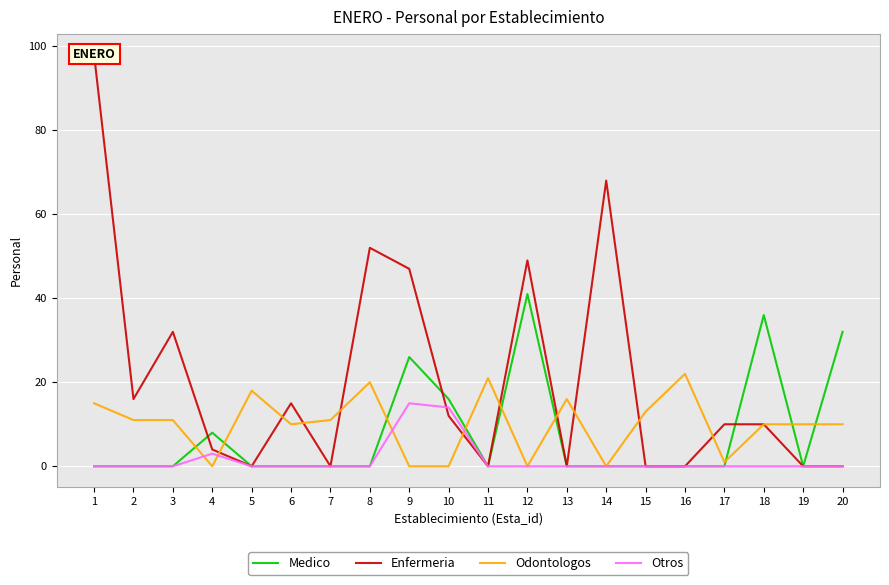

What is the spread (max minus min) of values at 10?

16